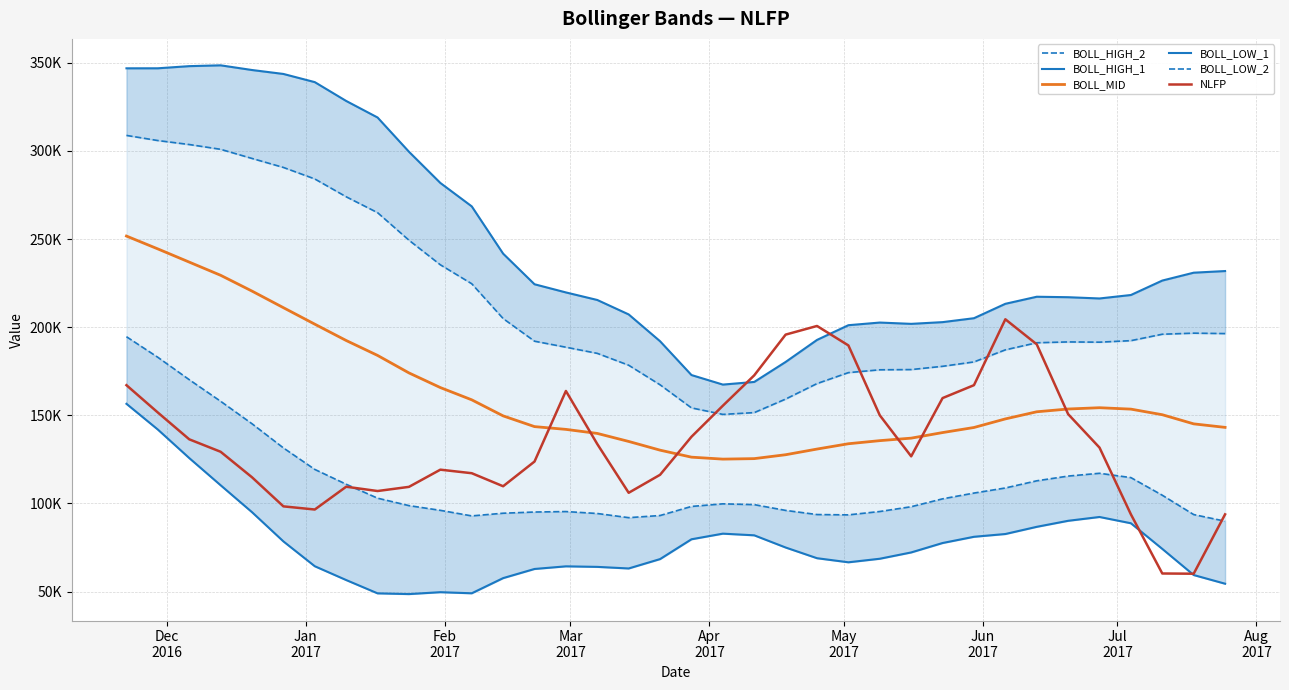

The value of BOLL_LOW_1 at 31 is 125141.1. True or false?

False